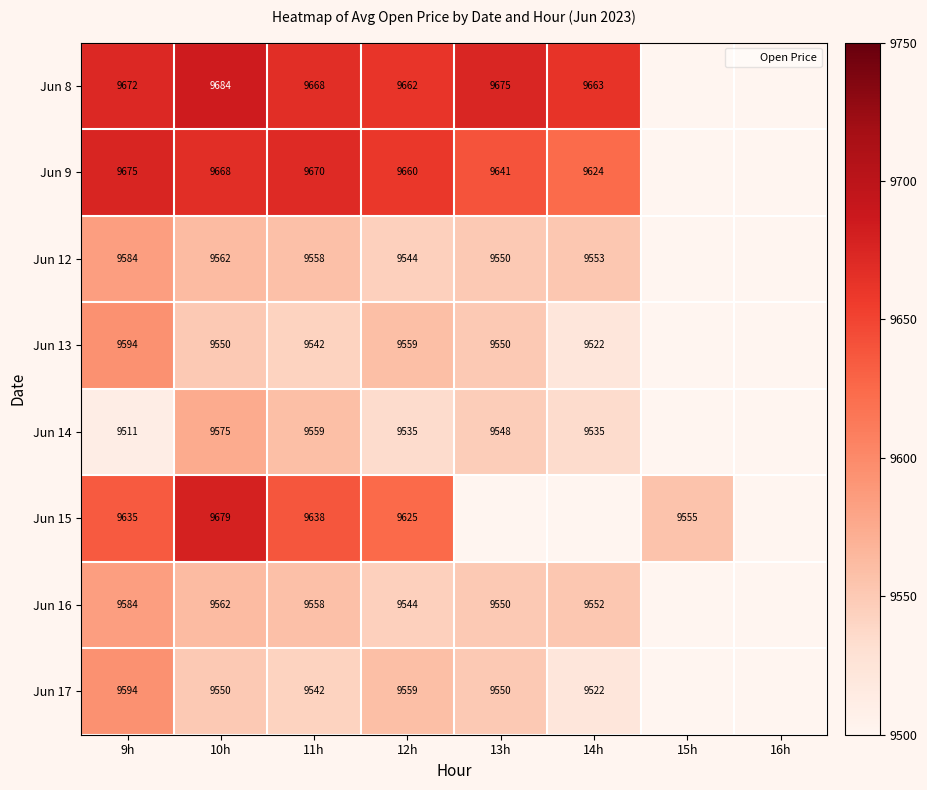

True or false: Jun 8 has a value of 5914.4 at 13h.

False